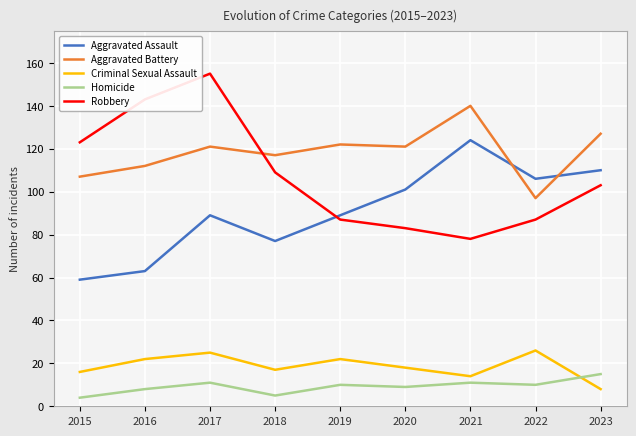

True or false: Criminal Sexual Assault and Aggravated Battery intersect in this chart.

False